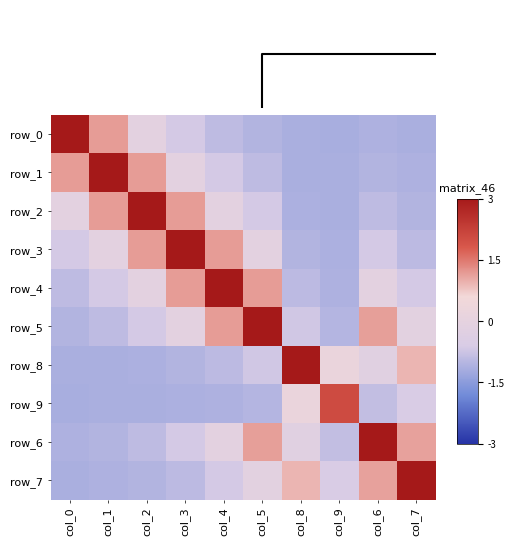

The value of row_5 at col_3 is -0.1. True or false?

False